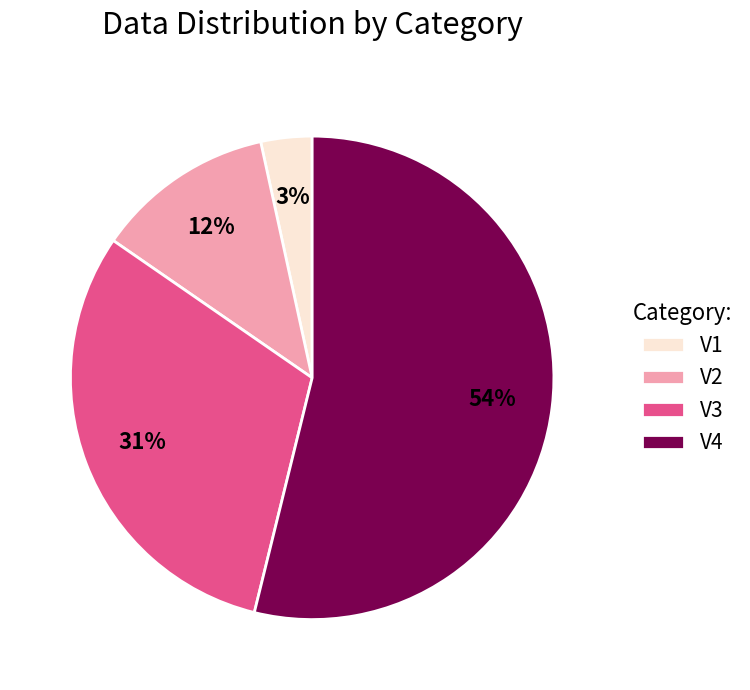

To the nearest percent, what is the difference between the V3 and V4 slice percentages?

23%